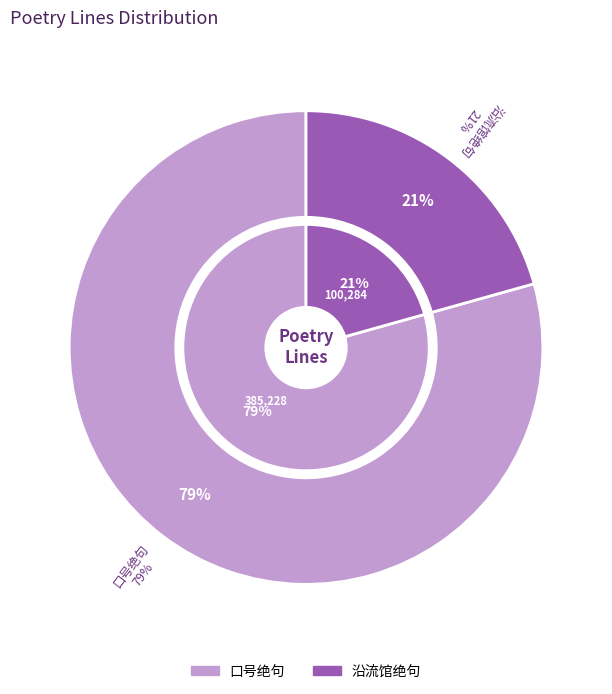

Is the sum of 口号绝句·李相将军拥蓟门 and 沿流馆中得二绝句·李白当年流夜郎 greater than half?

Yes